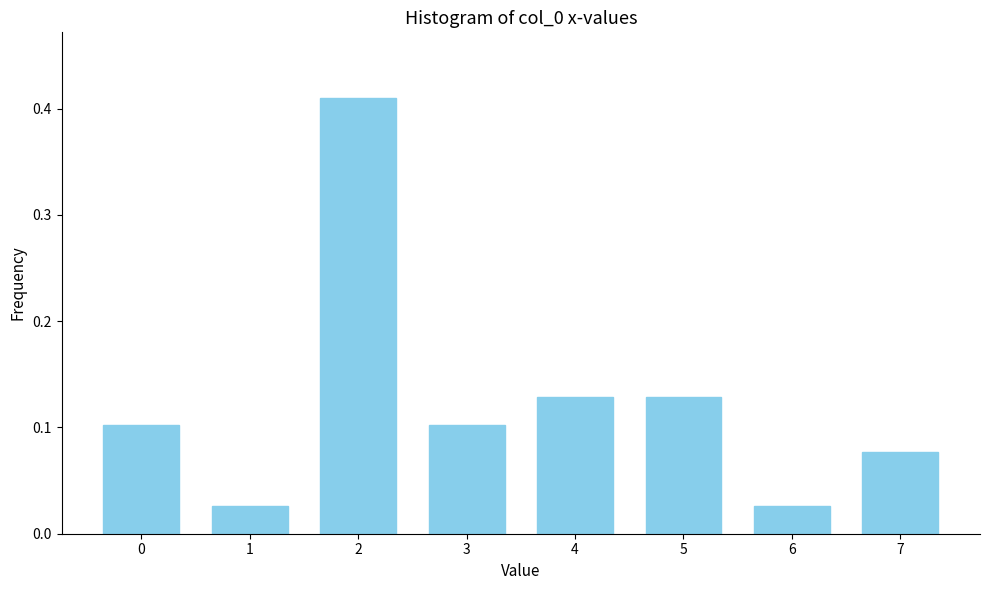

What is the sum of all values?

1.0